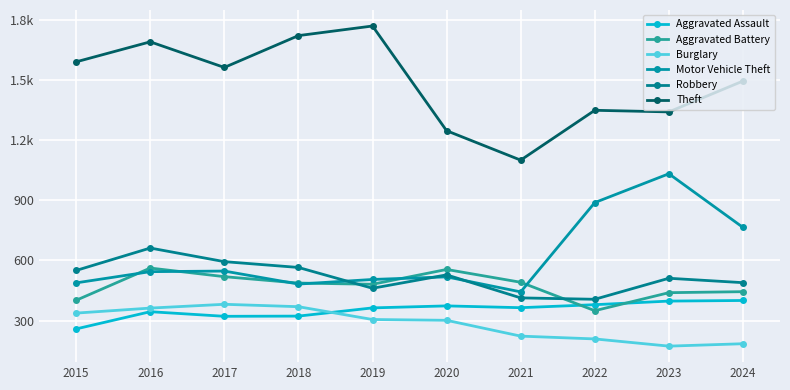

How many lines are shown in the chart?

6